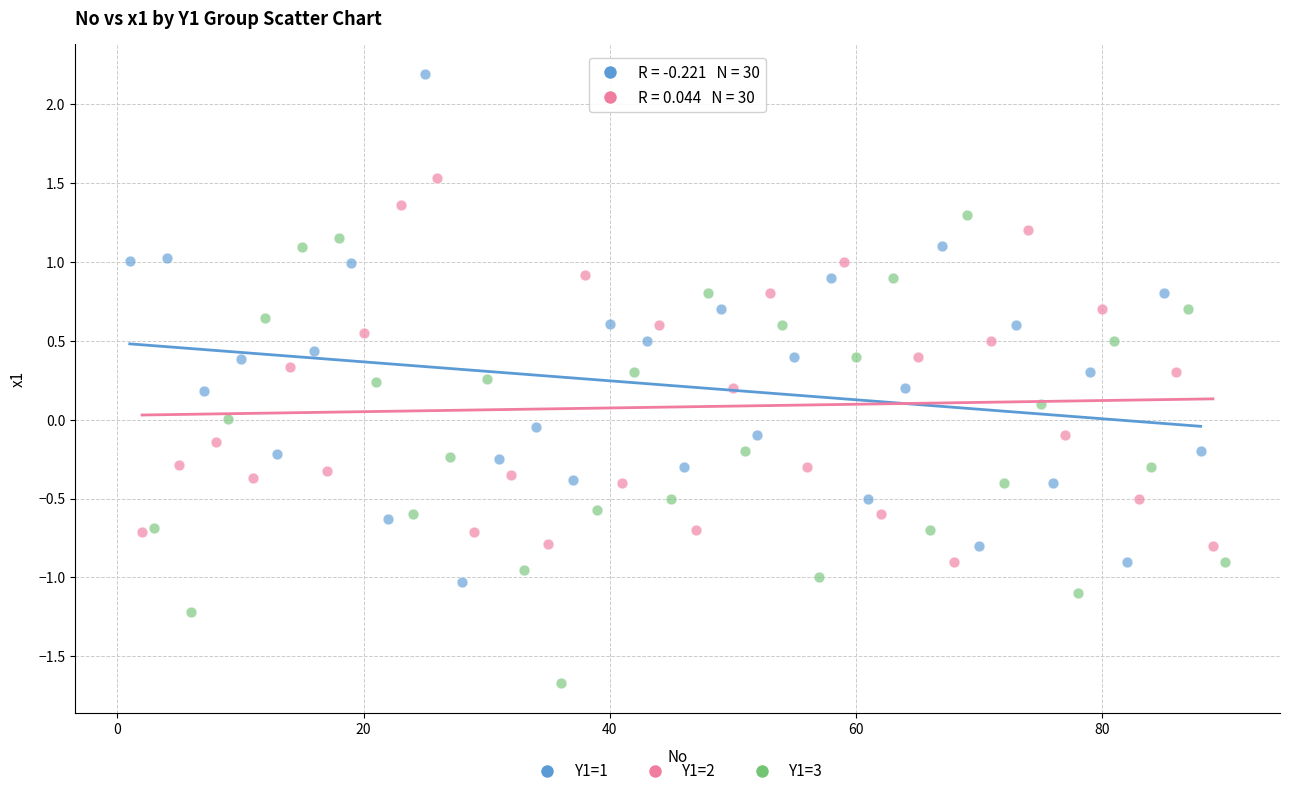

Which series has the widest spread of Y values?

Y1=1